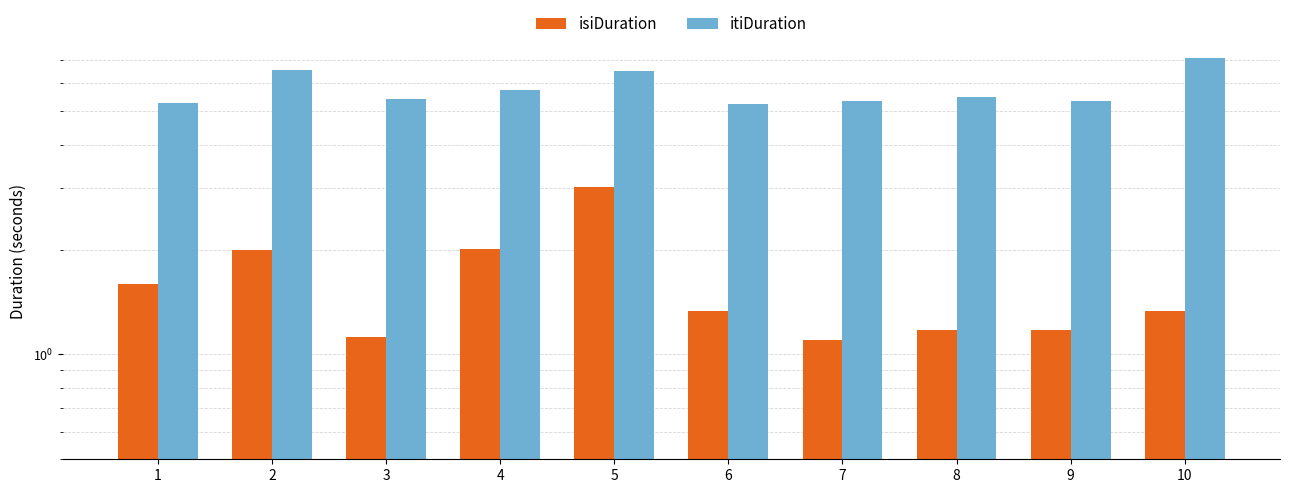

Rank the series by their average value, from lowest to highest.

isiDuration, itiDuration